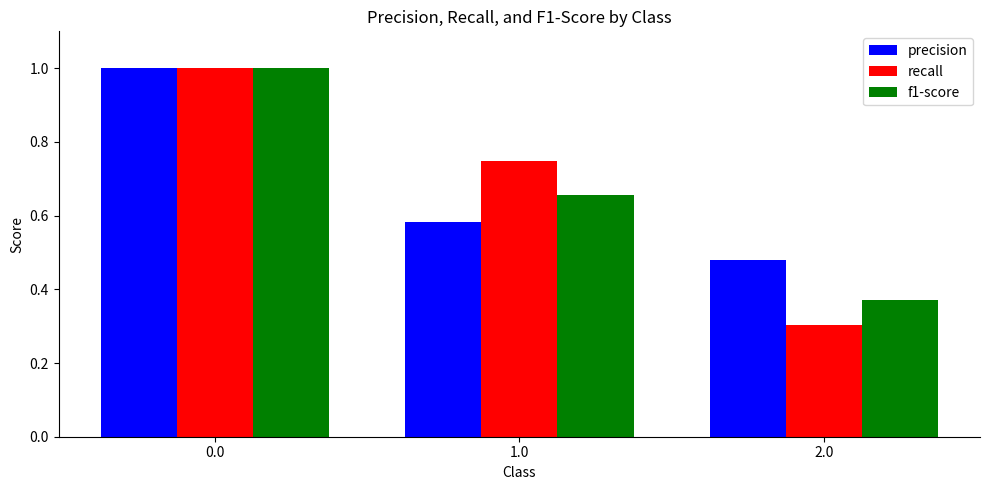

What is the label of the 1st bar from the right?

2.0